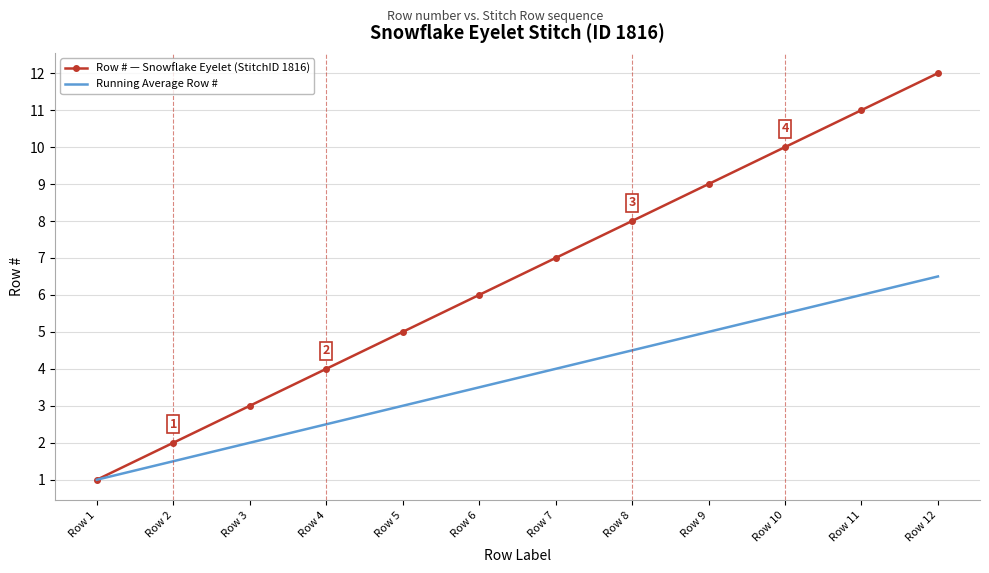

Reading left to right, extract all data points from this chart.

Row # — Snowflake Eyelet (StitchID 1816): 1.0	2.0	3.0	4.0	5.0	6.0	7.0	8.0	9.0	10.0	11.0	12.0
Running Average Row #: 1.0	1.5	2.0	2.5	3.0	3.5	4.0	4.5	5.0	5.5	6.0	6.5